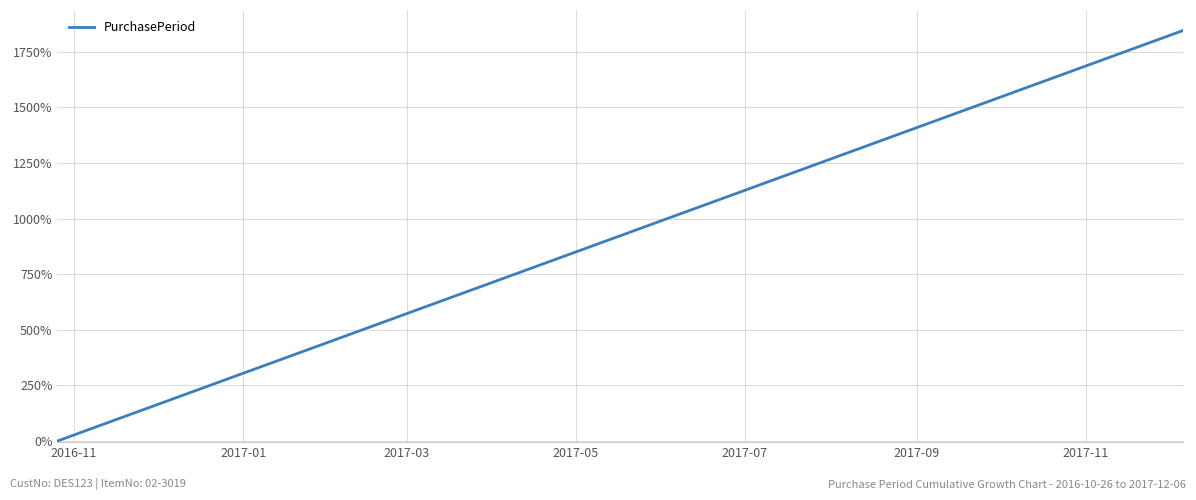

What is the difference between the maximum and minimum values?

1845.5